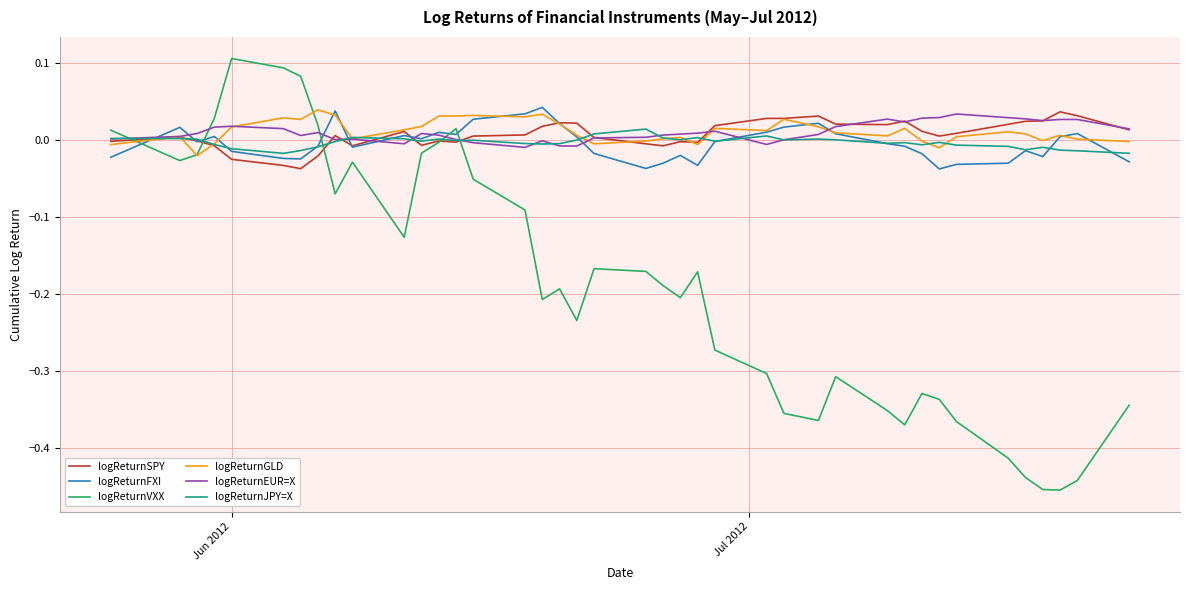

Which series has the largest range (max minus min)?

logReturnVXX